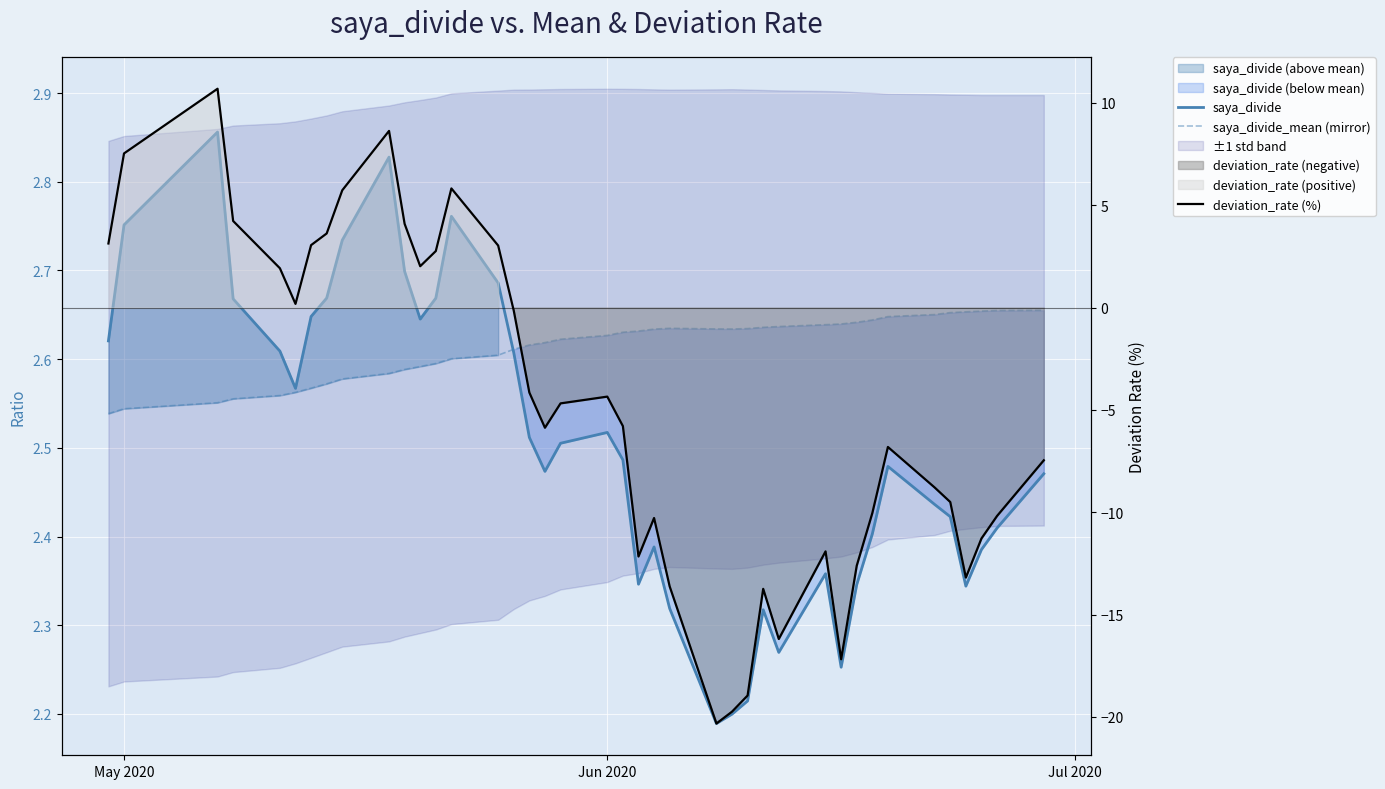

What is the maximum value for saya_divide_mean (mirror)?

2.7